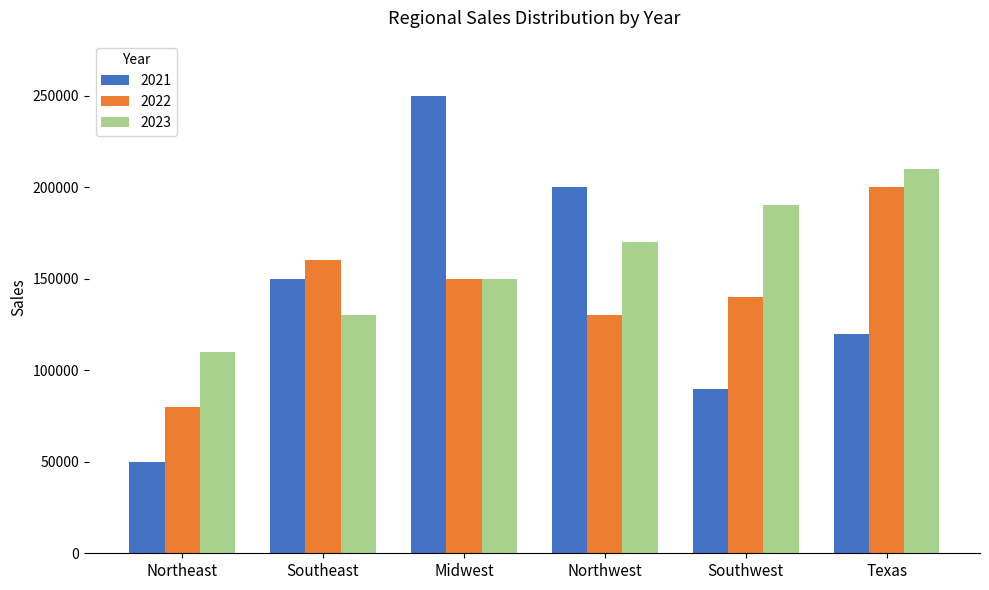

Reading right to left, extract all data points from this chart.

2021: 120000	90000	200000	250000	150000	50000
2022: 200000	140000	130000	150000	160000	80000
2023: 210000	190000	170000	150000	130000	110000